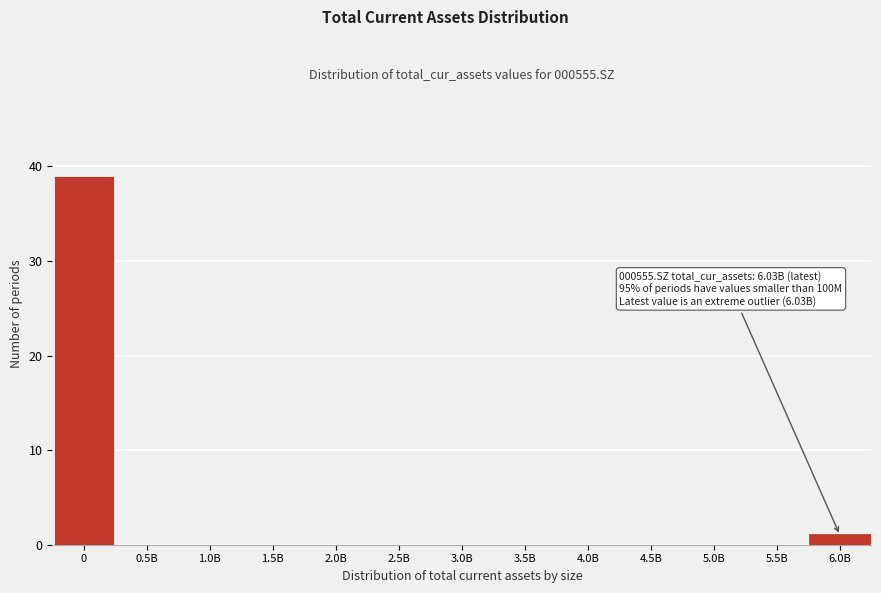

Reading right to left, list all the values displayed in this chart.

6.0B=1	5.5B=0	5.0B=0	4.5B=0	4.0B=0	3.5B=0	3.0B=0	2.5B=0	2.0B=0	1.5B=0	1.0B=0	0.5B=0	0=39